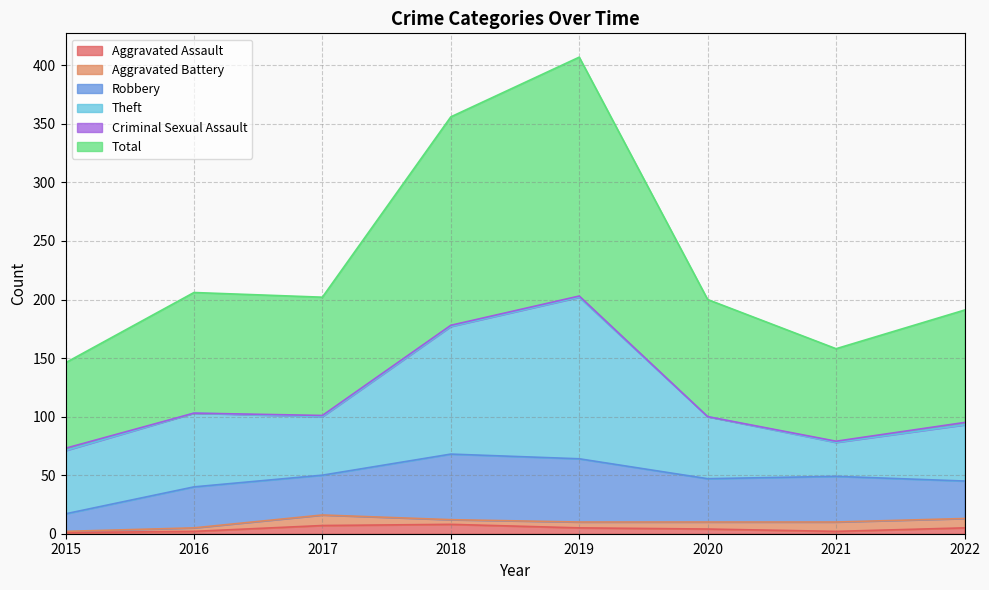

At which category is the sum across all series the highest?

2019